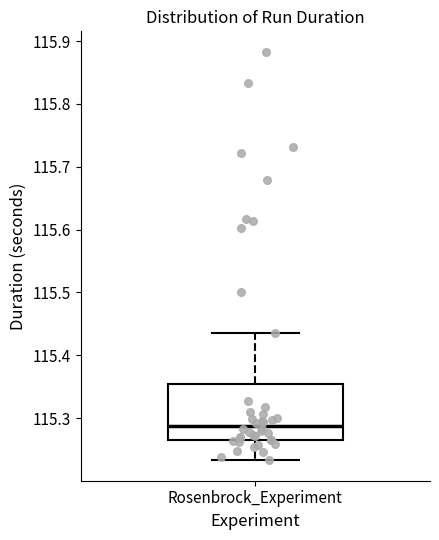

Read this box plot against the y-axis: the position of the median line, the range covered by the box, and the ends of both whiskers. The values are not printed on the chart, so give them approximately, as read against the axis.

median 115.29, box 115.27 to 115.35, whiskers 115.23 to 115.44